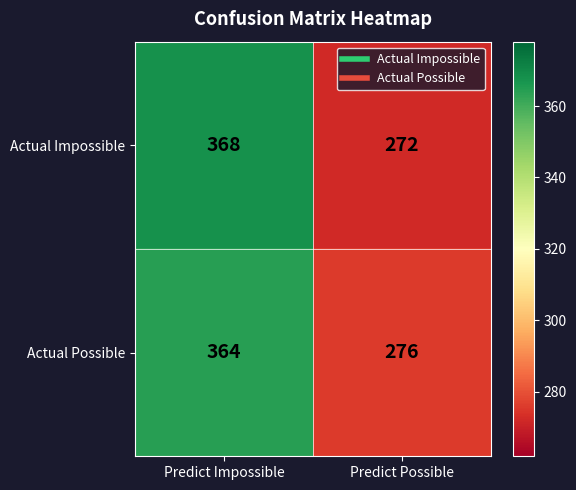

The value of Actual Impossible at Predict Possible is 272. True or false?

True